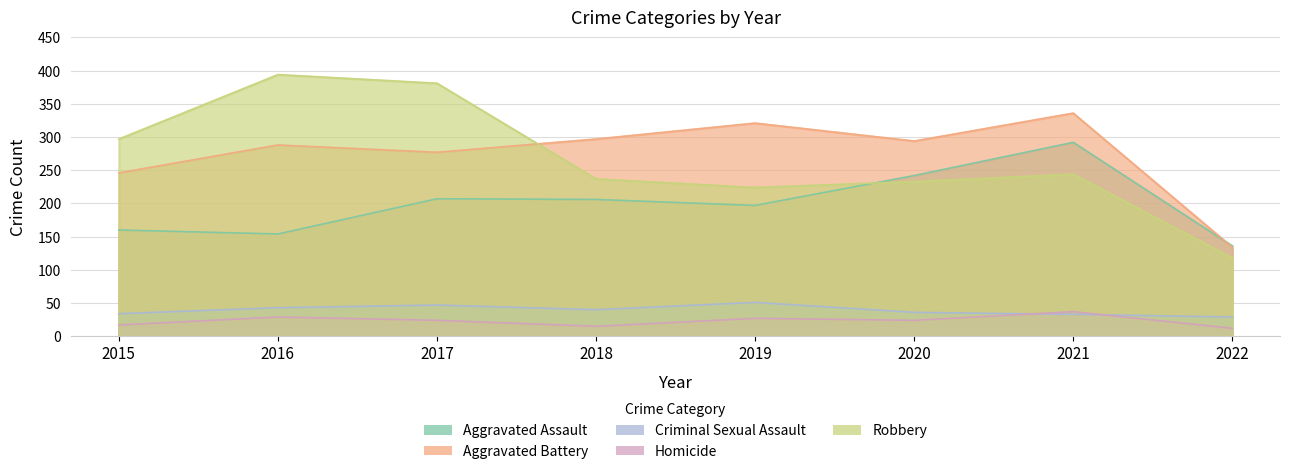

Does the chart have visible grid lines?

Yes